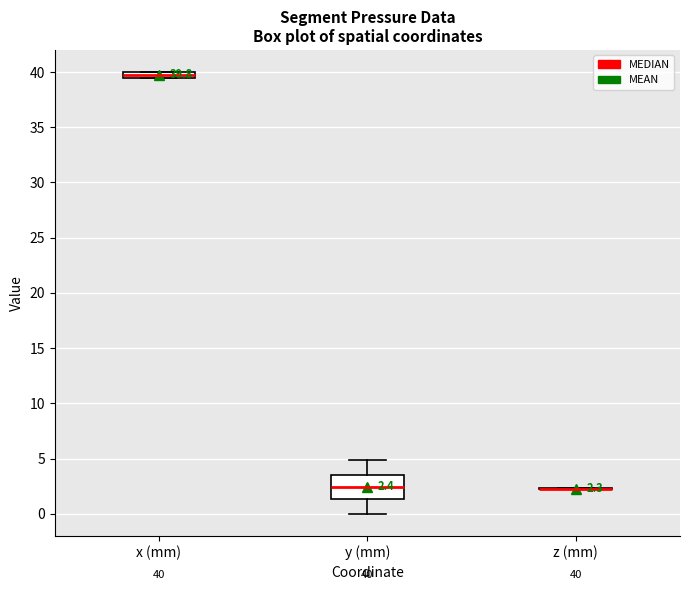

Comparing the boxes themselves (not the whiskers), which one is the tallest?

y (mm)